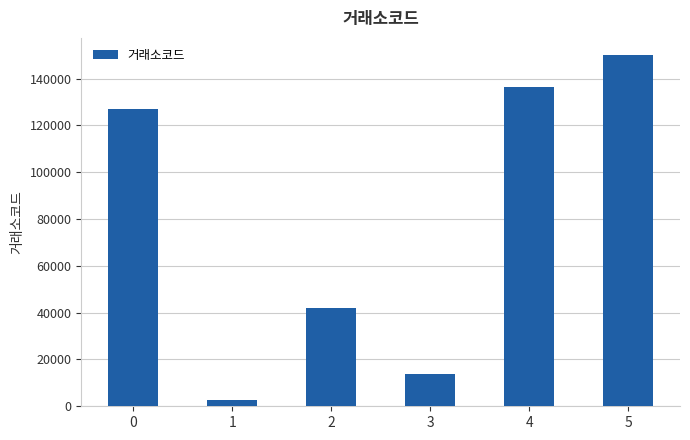

Where is the data nearest to the value 76320?

2